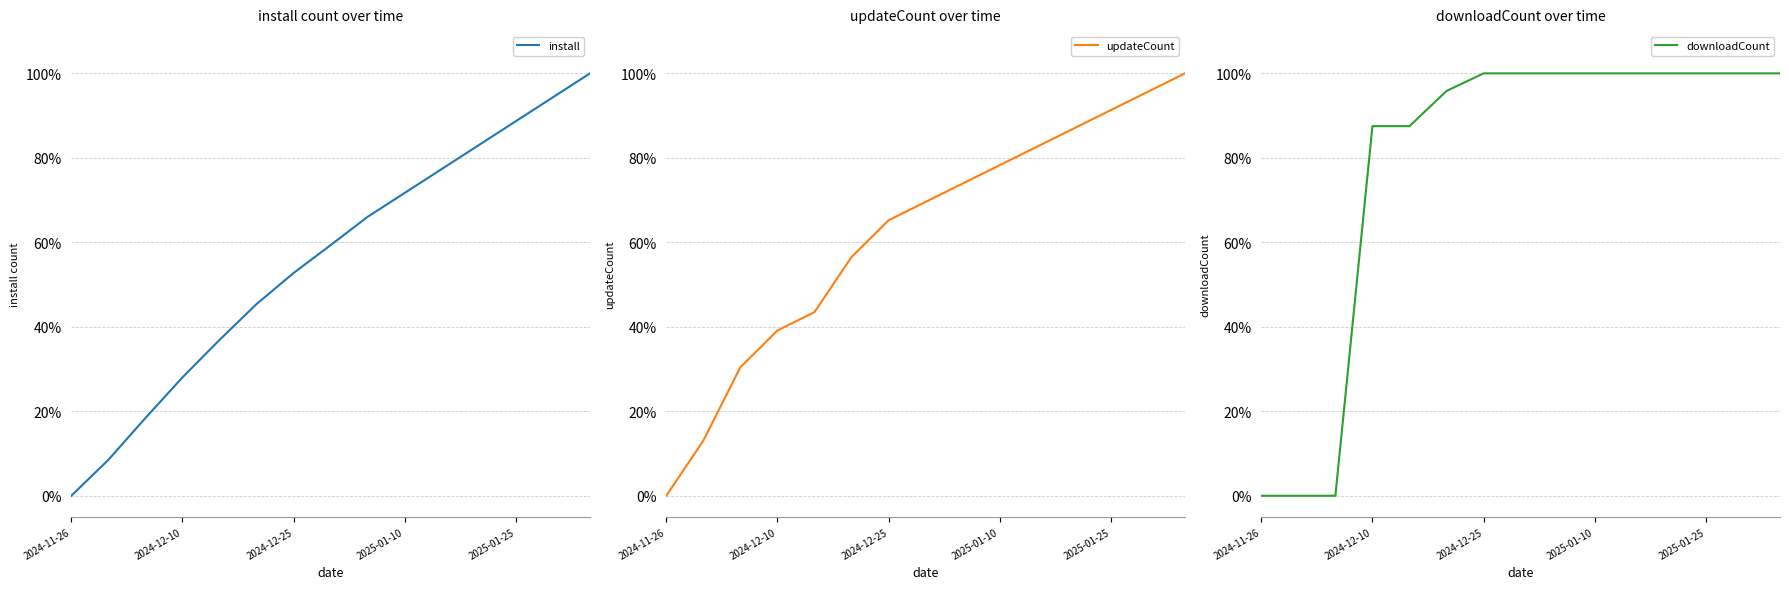

Does the chart have visible grid lines?

Yes